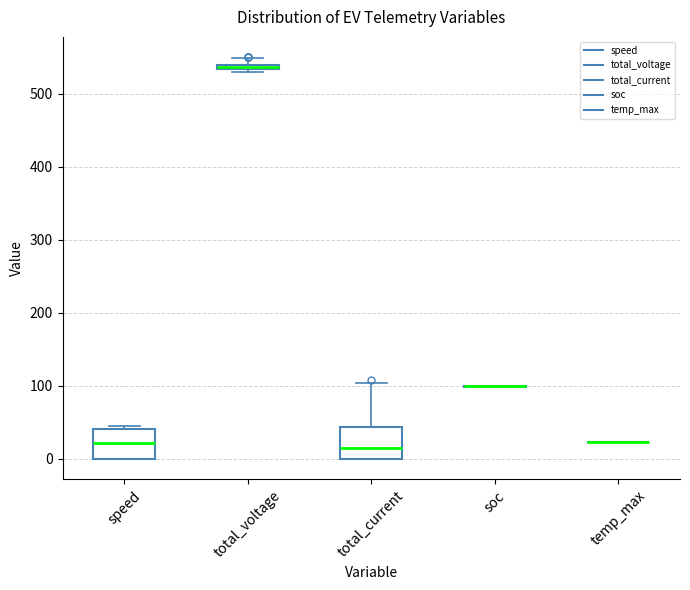

Where is the lower edge of the box for total_voltage on the y-axis? The values are not printed on the chart, so give them approximately, as read against the axis.

530